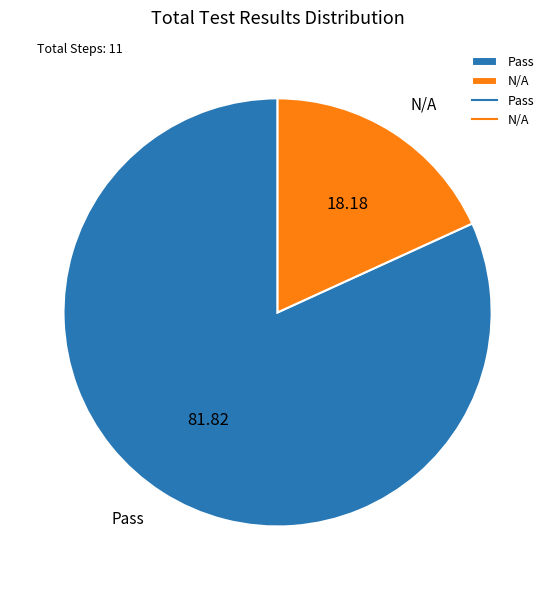

Which slice is the smallest?

N/A